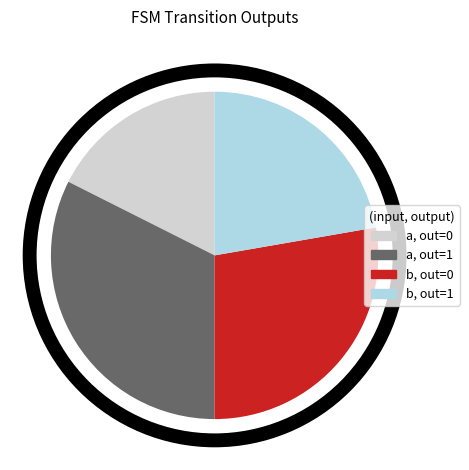

Is there a majority slice in this chart?

No